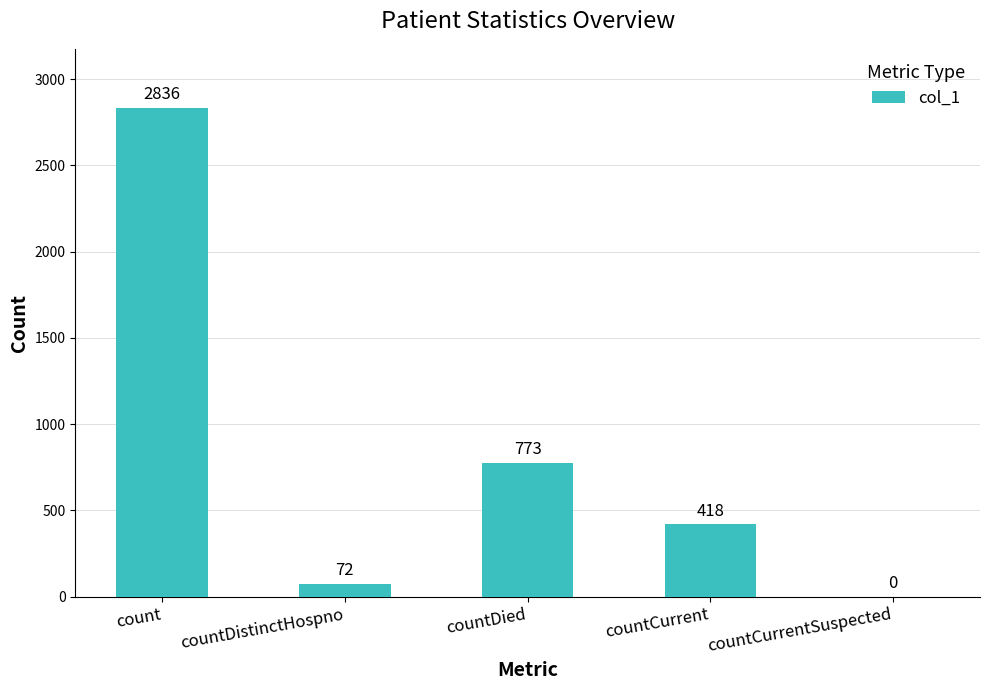

The chart shows a value of 1833 at countCurrentSuspected. True or false?

False